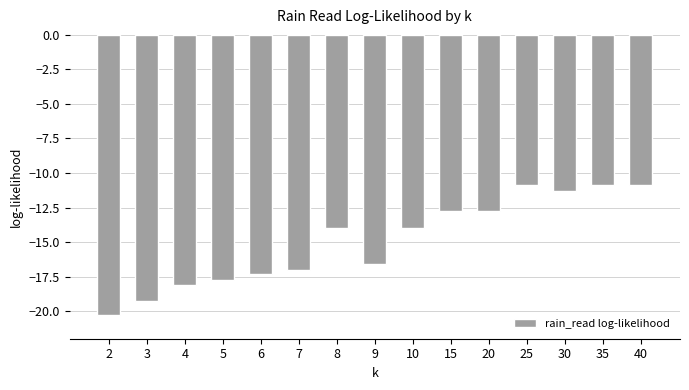

What is the value of the 7th bar from the left?

-14.0